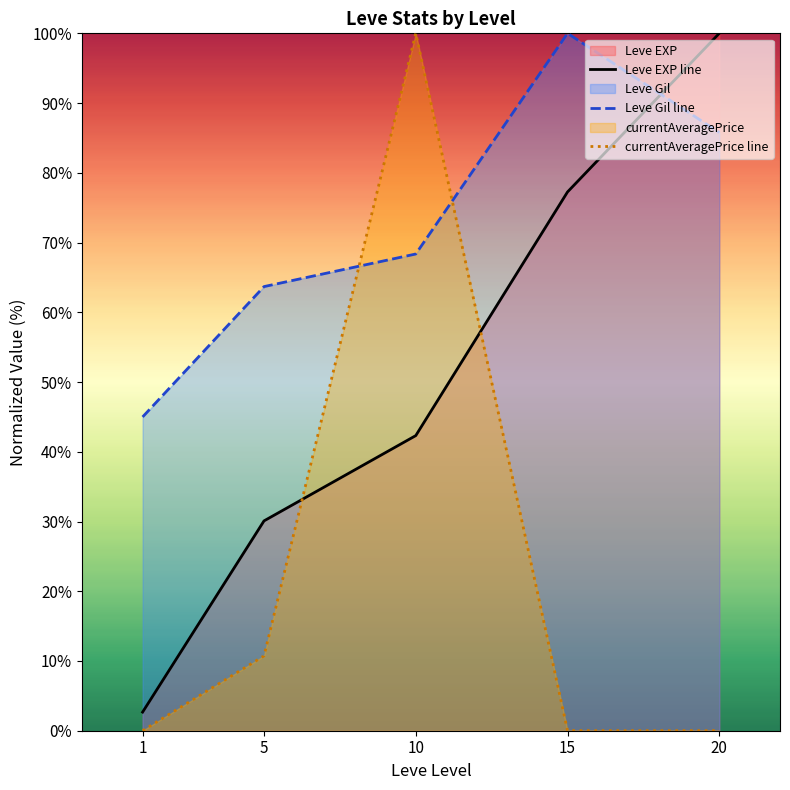

Reading left to right, transcribe all the data shown in this chart.

Leve EXP line: 2.7	30.1	42.3	77.3	100.0
Leve Gil line: 45.0	63.7	68.4	100.0	85.8
currentAveragePrice line: 0.0	10.7	100.0	0.0	0.0